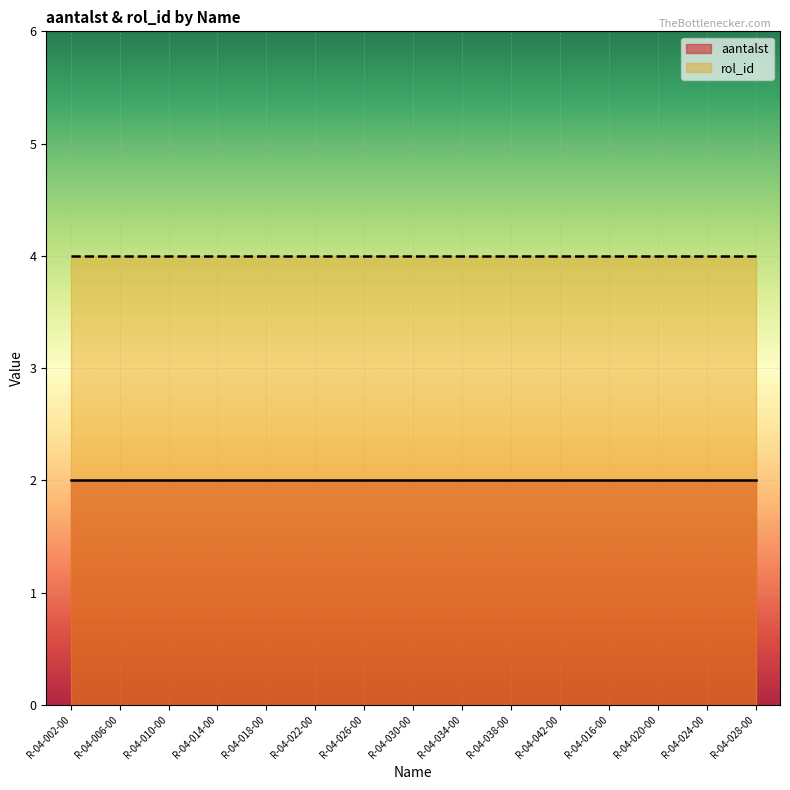

What is the value of the rol_id point at the 11th from the left?

4